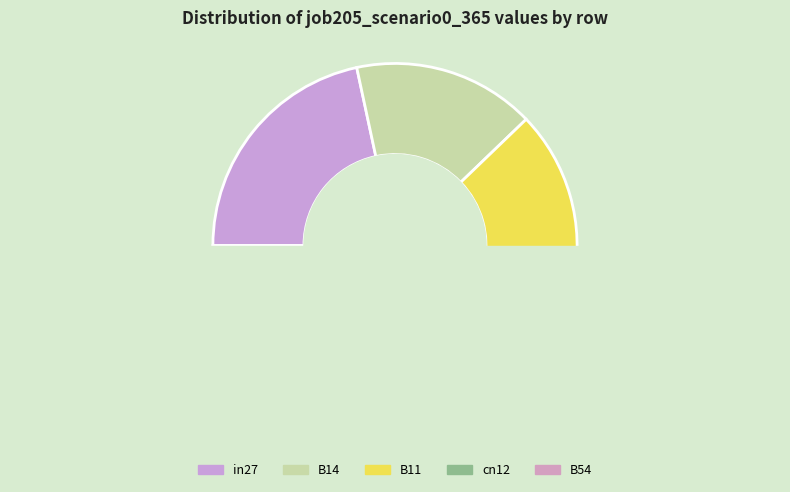

How many segments does this pie chart have?

5